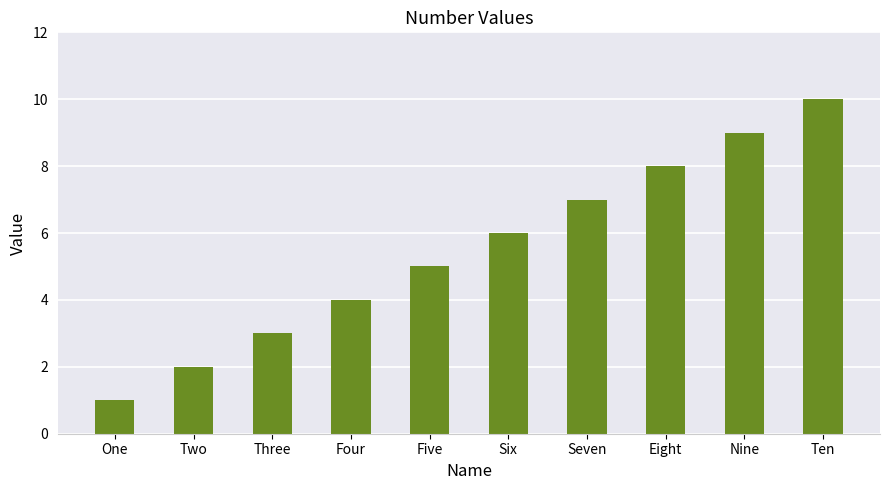

True or false: the data shows 3 at Two.

False